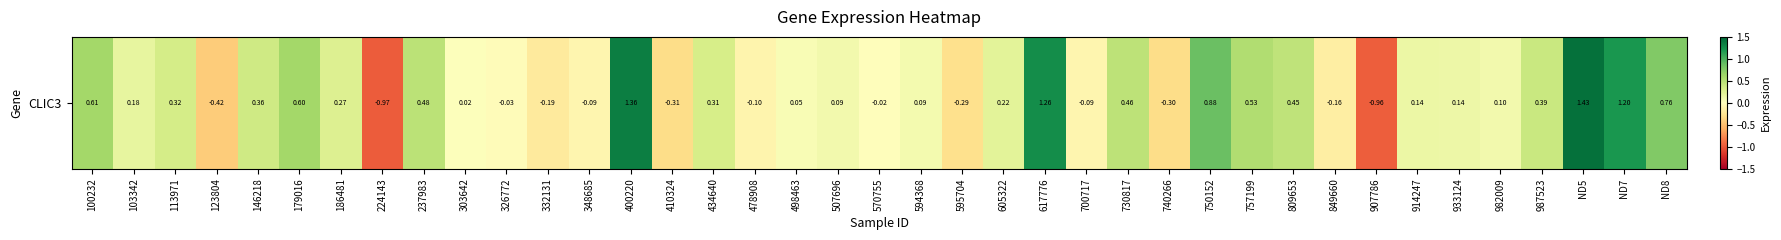

Which has a higher value, 348685 or 740266?

348685